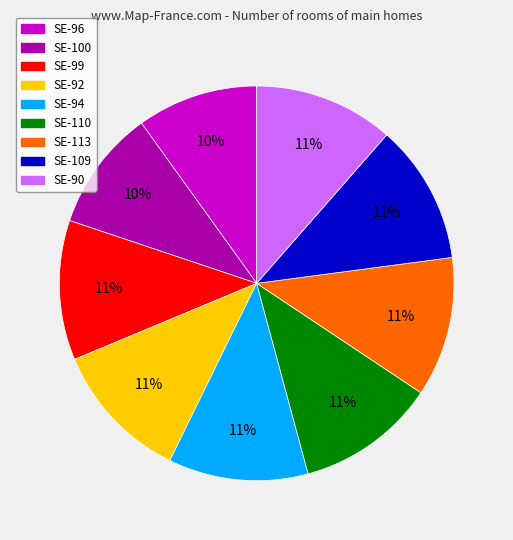

Do SE-110 and SE-109 together represent more than half of the pie?

No